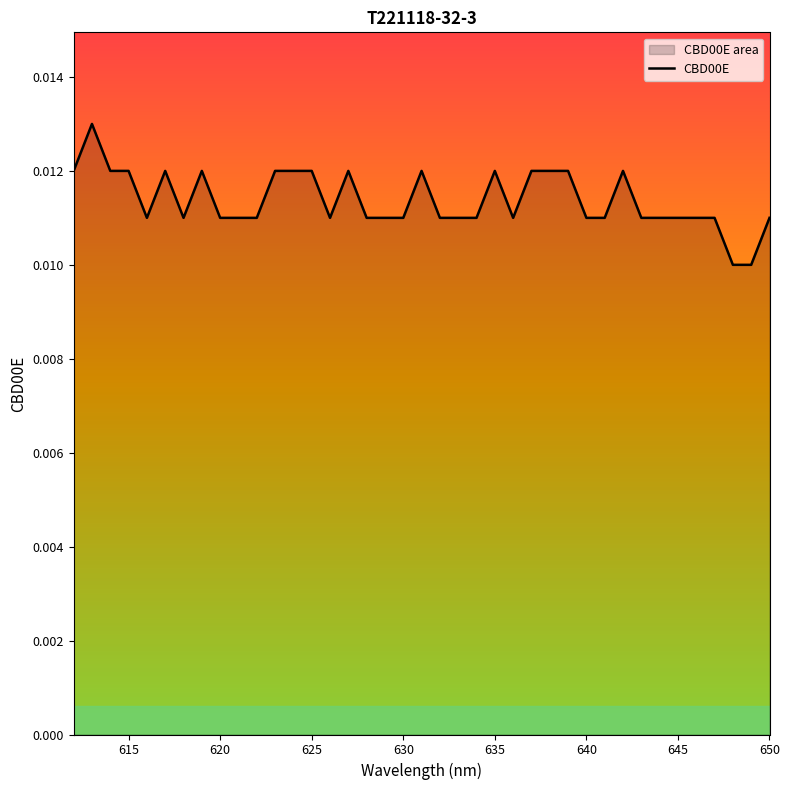

How many lines are shown in the chart?

1